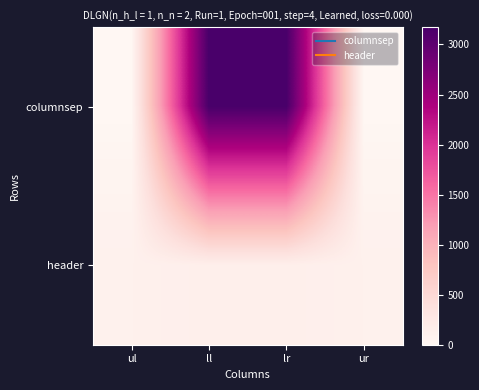

At how many categories does at least one series exceed 1992?

2